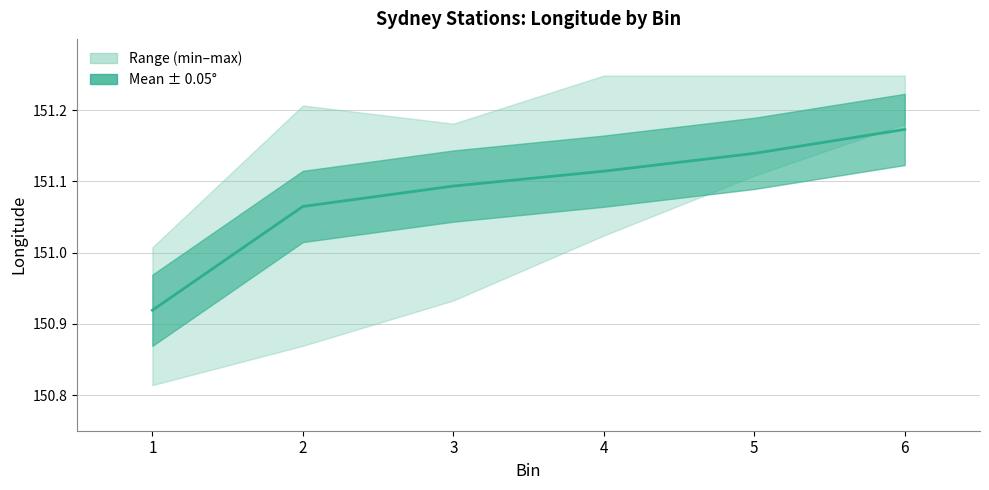

How many values are below 151?

1